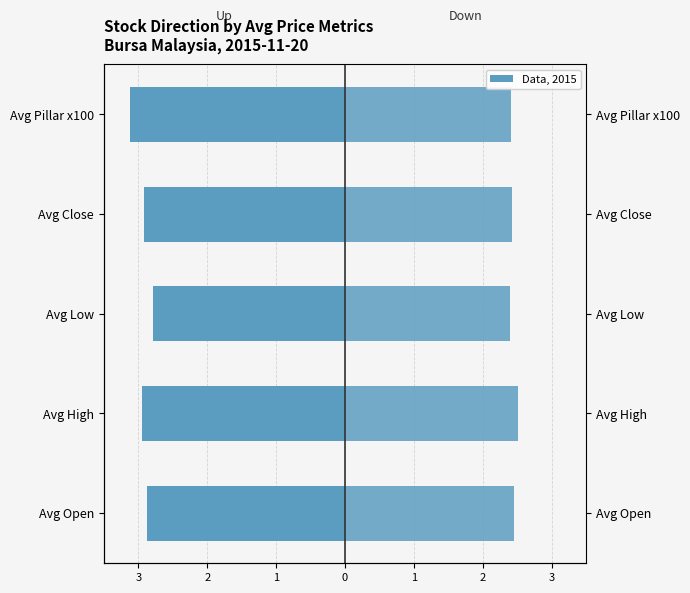

Rank the series by their average value, from lowest to highest.

Up, Down